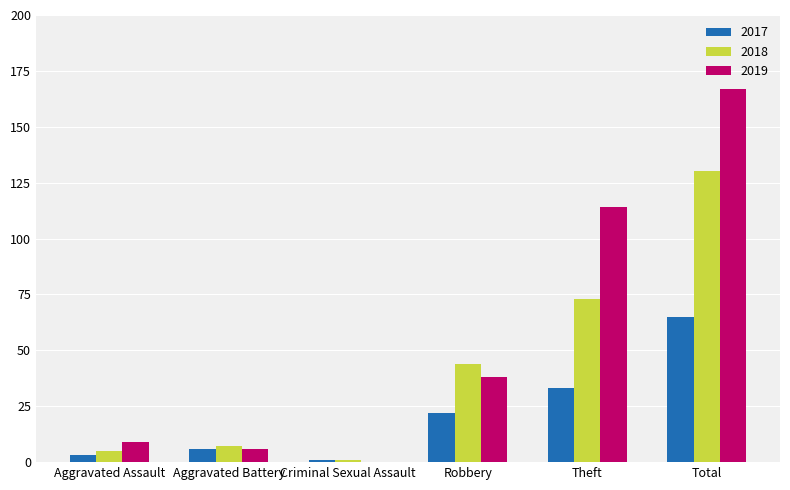

The value of 2019 at Criminal Sexual Assault is 0. True or false?

True